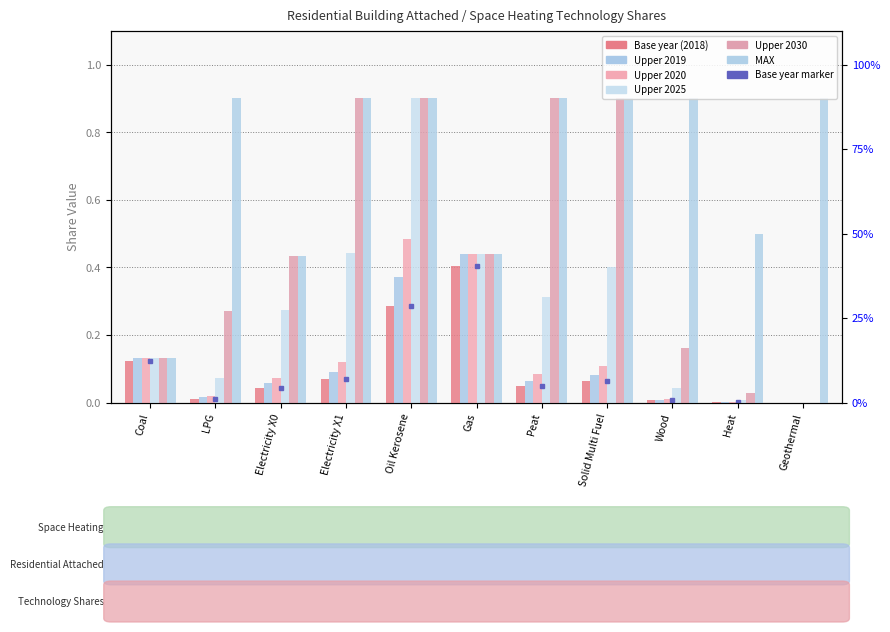

Reading right to left, what are all the values shown in this chart?

Base year (2018): Geothermal=0.0	Heat=0.0	Wood=0.0	Solid Multi Fuel=0.1	Peat=0.0	Gas=0.4	Oil Kerosene=0.3	Electricity X1=0.1	Electricity X0=0.0	LPG=0.0	Coal=0.1
Upper 2019: Geothermal=0.0	Heat=0.0	Wood=0.0	Solid Multi Fuel=0.1	Peat=0.1	Gas=0.4	Oil Kerosene=0.4	Electricity X1=0.1	Electricity X0=0.1	LPG=0.0	Coal=0.1
Upper 2020: Geothermal=0.0	Heat=0.0	Wood=0.0	Solid Multi Fuel=0.1	Peat=0.1	Gas=0.4	Oil Kerosene=0.5	Electricity X1=0.1	Electricity X0=0.1	LPG=0.0	Coal=0.1
Upper 2025: Geothermal=0.0	Heat=0.0	Wood=0.0	Solid Multi Fuel=0.4	Peat=0.3	Gas=0.4	Oil Kerosene=0.9	Electricity X1=0.4	Electricity X0=0.3	LPG=0.1	Coal=0.1
Upper 2030: Geothermal=0.0	Heat=0.0	Wood=0.2	Solid Multi Fuel=0.9	Peat=0.9	Gas=0.4	Oil Kerosene=0.9	Electricity X1=0.9	Electricity X0=0.4	LPG=0.3	Coal=0.1
MAX: Geothermal=0.9	Heat=0.5	Wood=0.9	Solid Multi Fuel=0.9	Peat=0.9	Gas=0.4	Oil Kerosene=0.9	Electricity X1=0.9	Electricity X0=0.4	LPG=0.9	Coal=0.1